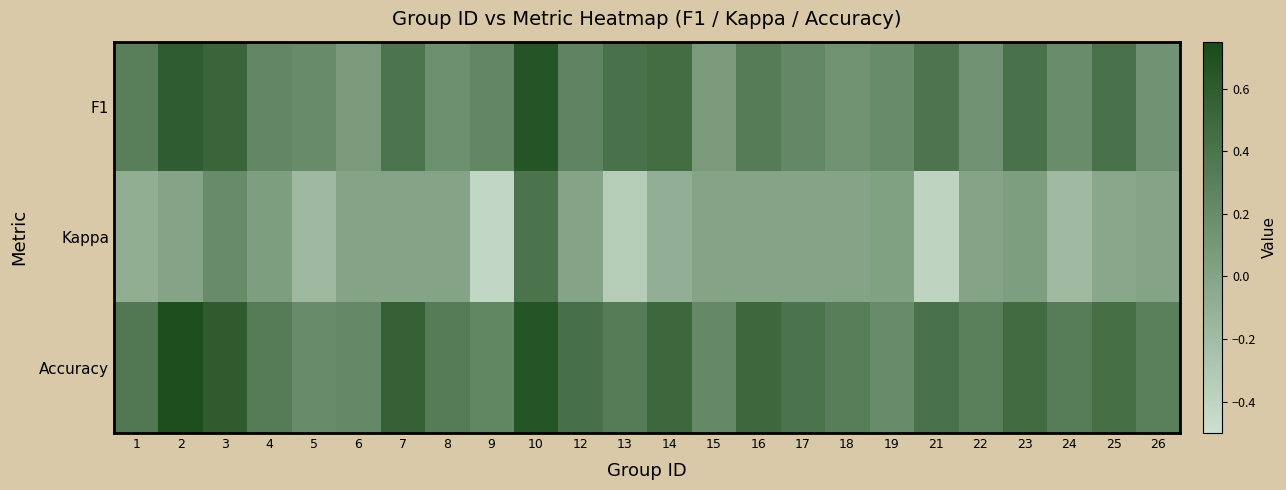

Rank the series at 19 from highest to lowest value.

F1, Accuracy, Kappa